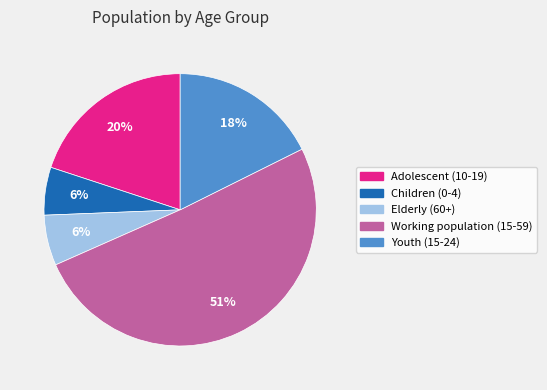

To the nearest percent, what is the difference between the Youth (15-24) and Adolescent (10-19) slice percentages?

2%